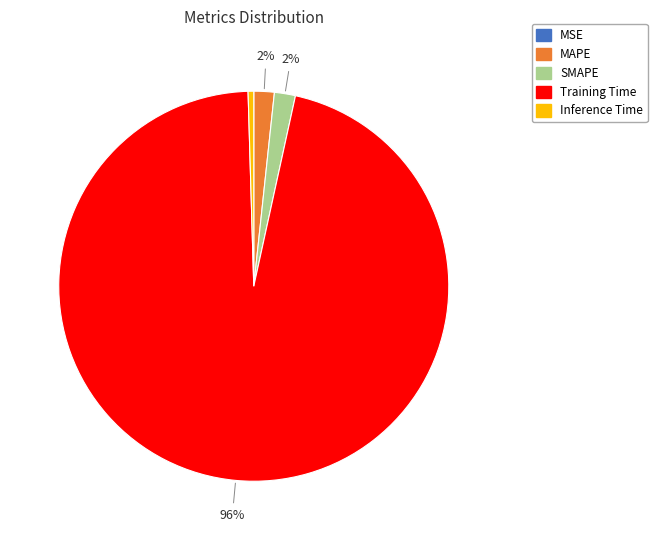

Combined, do SMAPE and Inference Time account for over 50%?

No